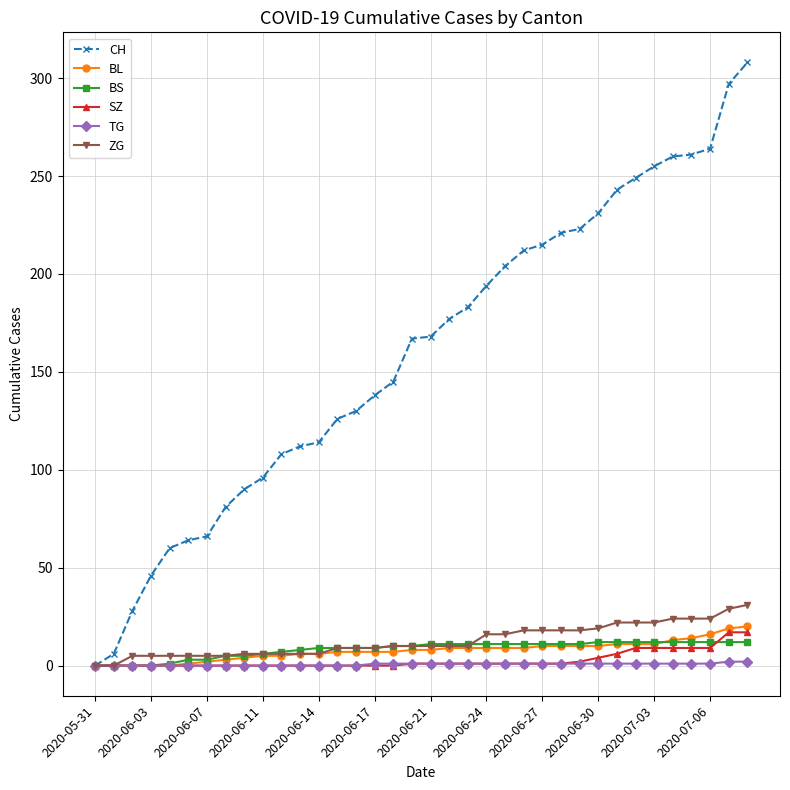

What is the maximum value for ZG?

31